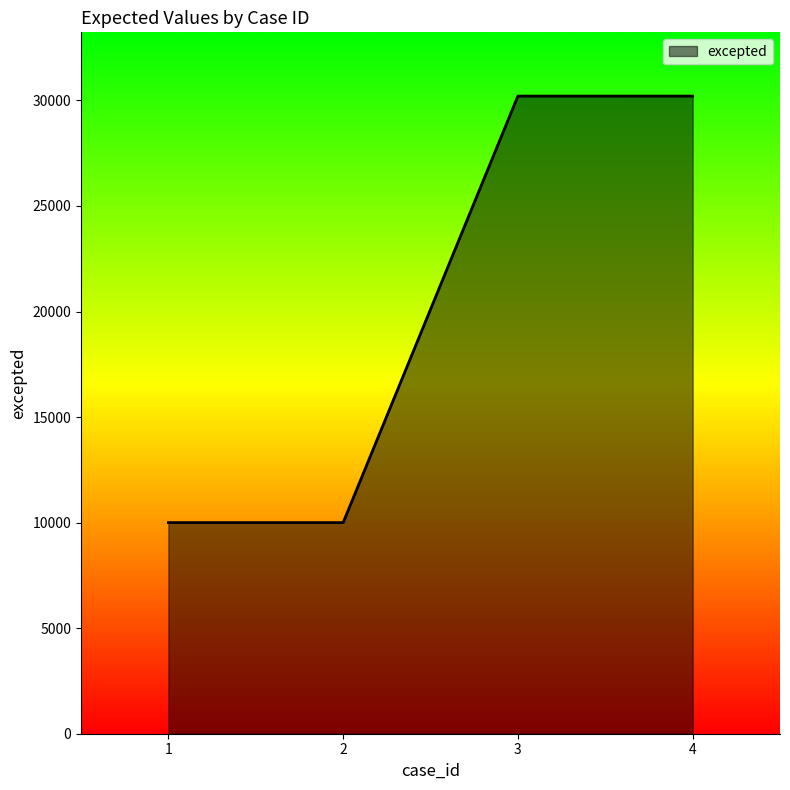

Is it true that the value at 1 is 5084?

False